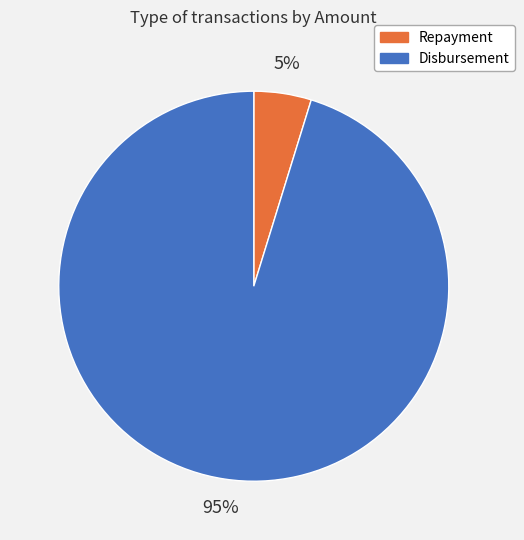

Combined, do Repayment and Disbursement account for over 50%?

Yes